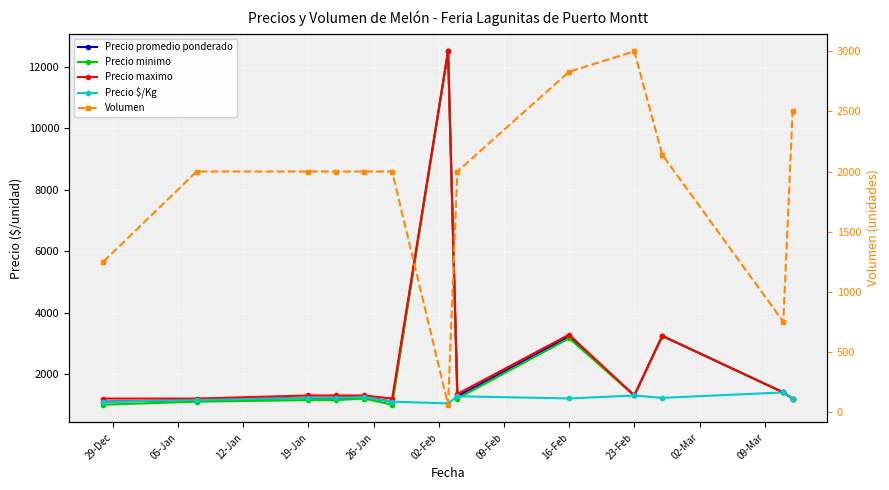

What is the value of the Volumen point at the 3rd from the left?

2000.0